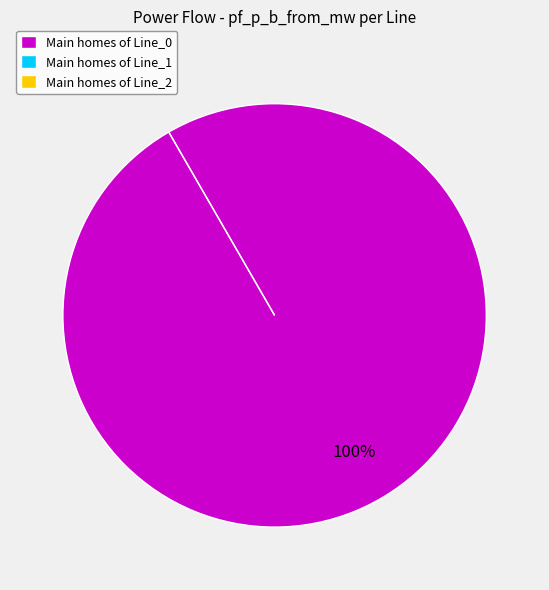

How many segments does this pie chart have?

3